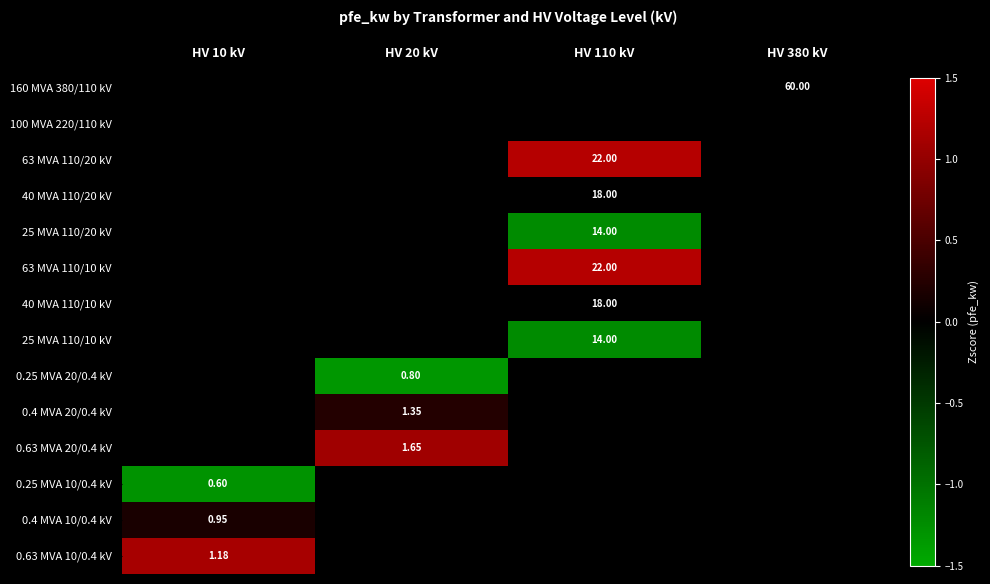

The 100 MVA 220/110 kV series shows 0.0 at HV 380 kV. True or false?

True